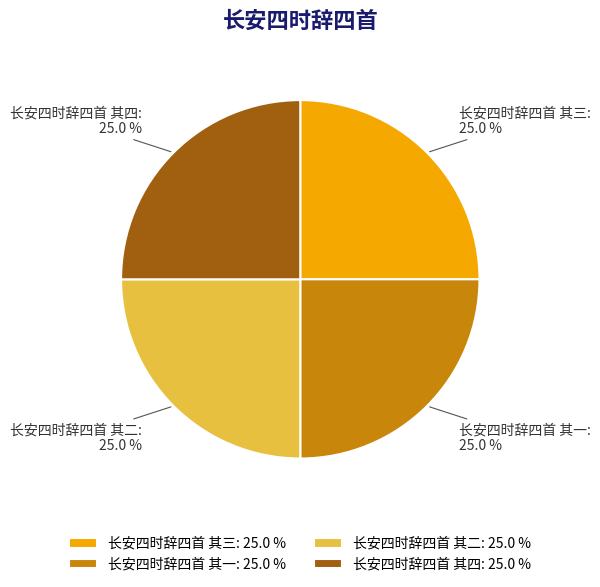

To the nearest percent, what portion does 长安四时辞四首 其四 represent?

25%